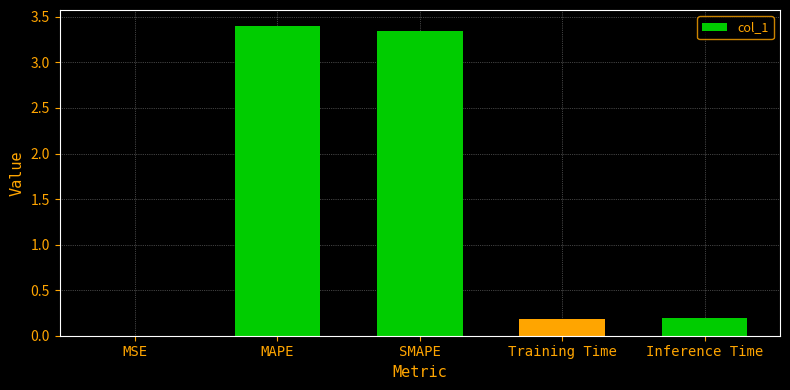

What is the sum of all values?

7.1